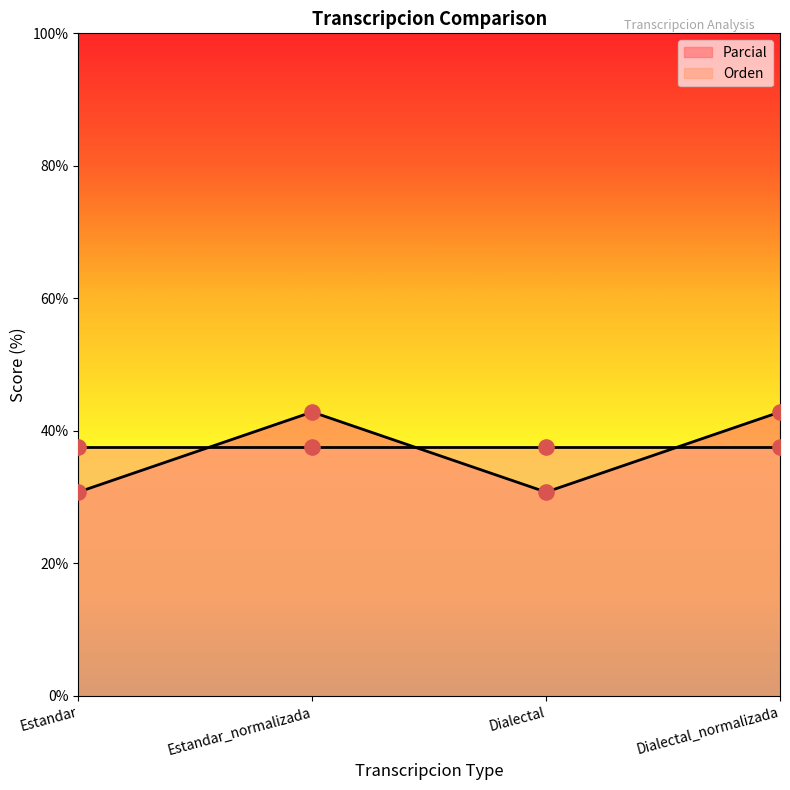

Approximately how many times larger is the value at Estandar compared to Dialectal_normalizada?

0.7